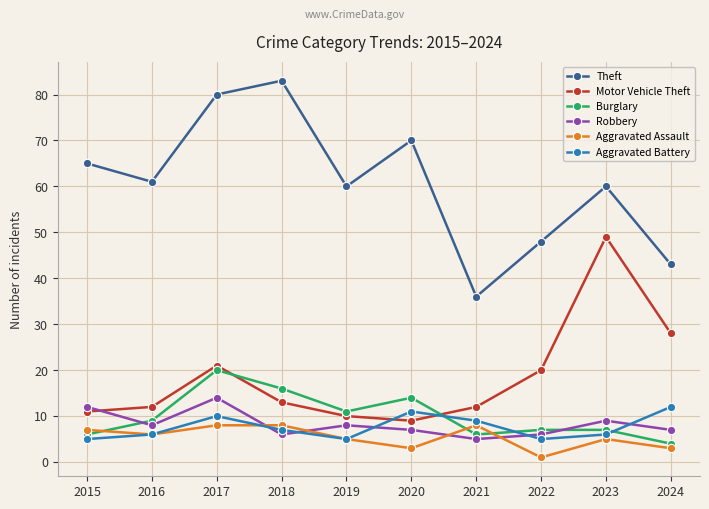

True or false: Motor Vehicle Theft has a value of 46 at 2024.

False